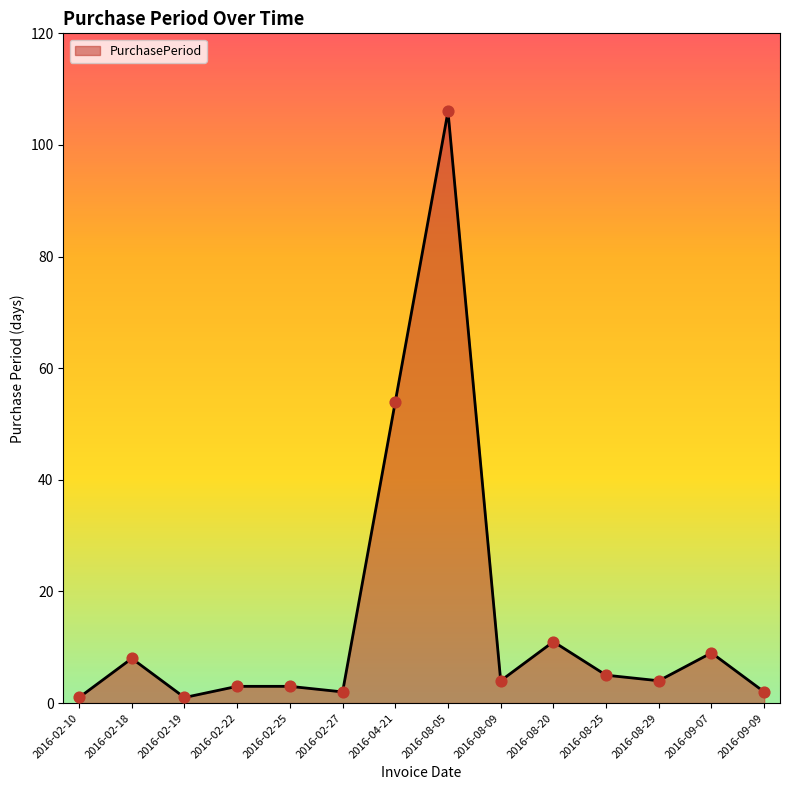

What is the change in value from 2016-02-27 to 2016-08-09?

+2